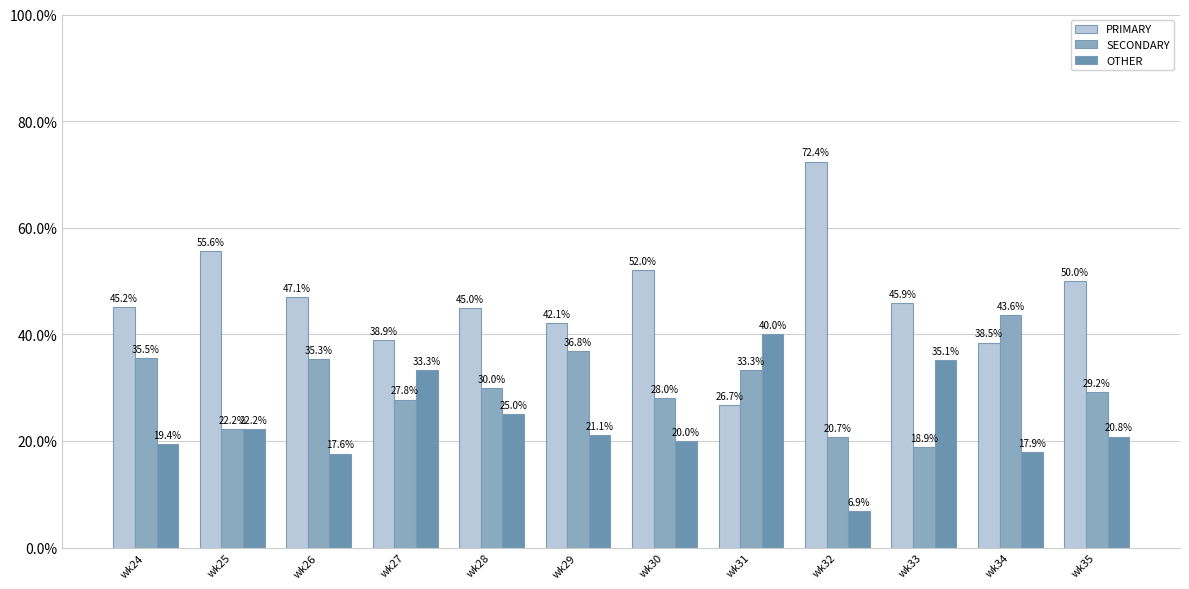

What are all the series names shown in the legend?

PRIMARY, SECONDARY, OTHER